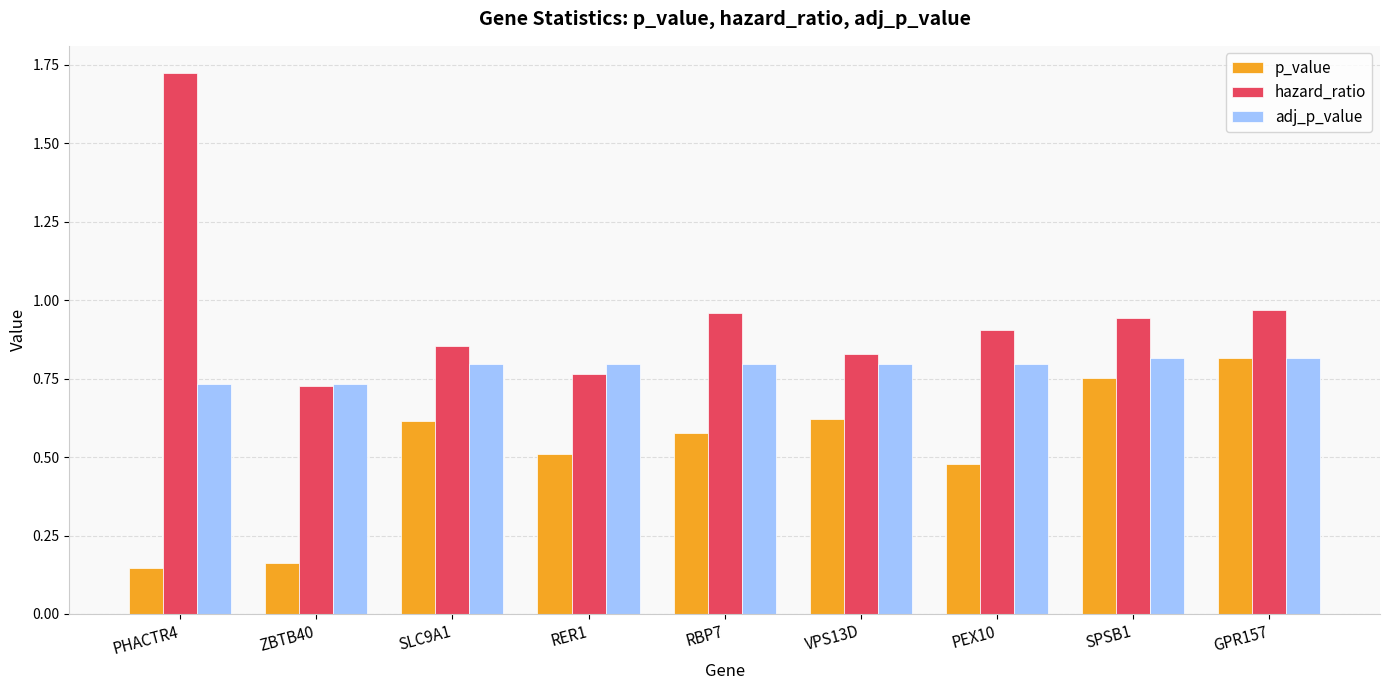

True or false: adj_p_value has a value of 0.8 at SLC9A1.

True